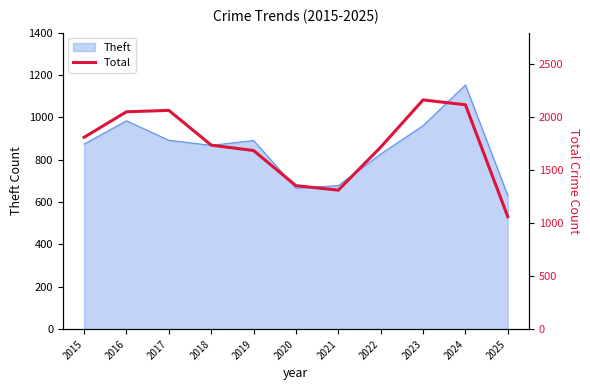

Is it true that the value at 2019 is 1687?

True